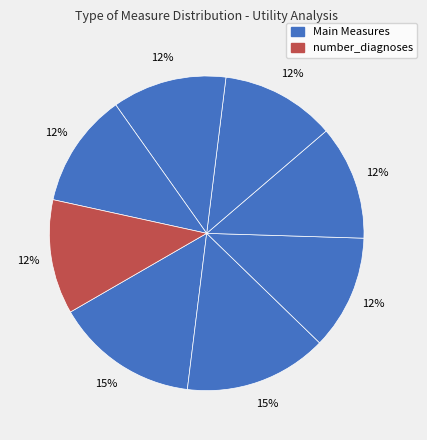

How many slices are in this pie chart?

8